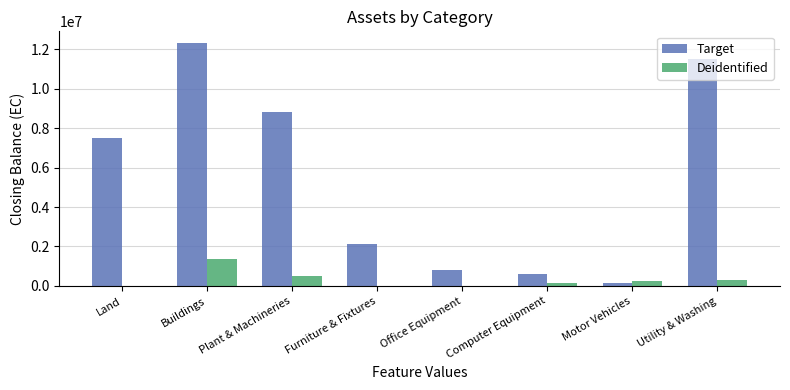

Which series changed the most between Land and Furniture & Fixtures?

Target